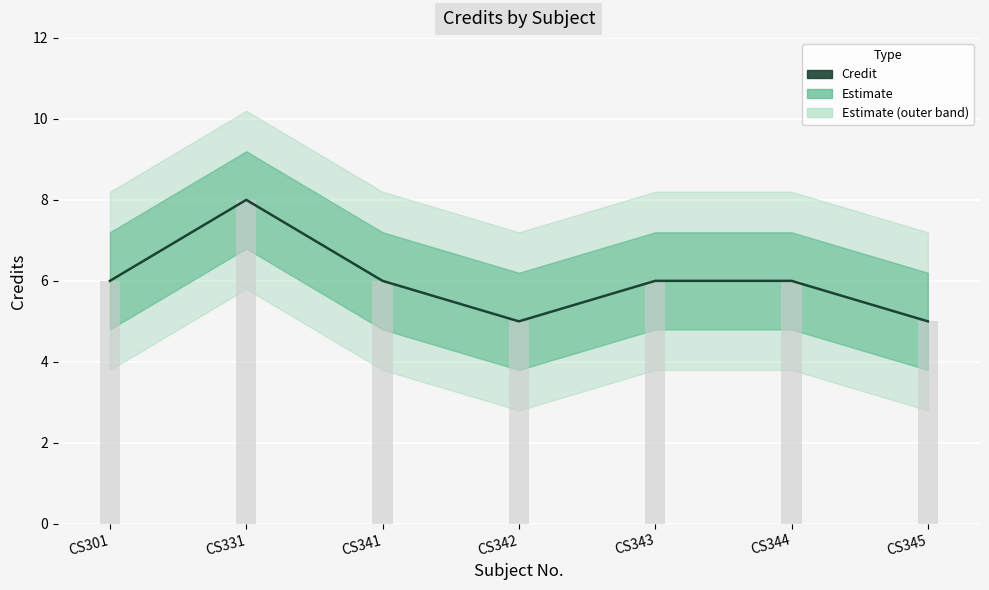

How many bars are there in total?

7